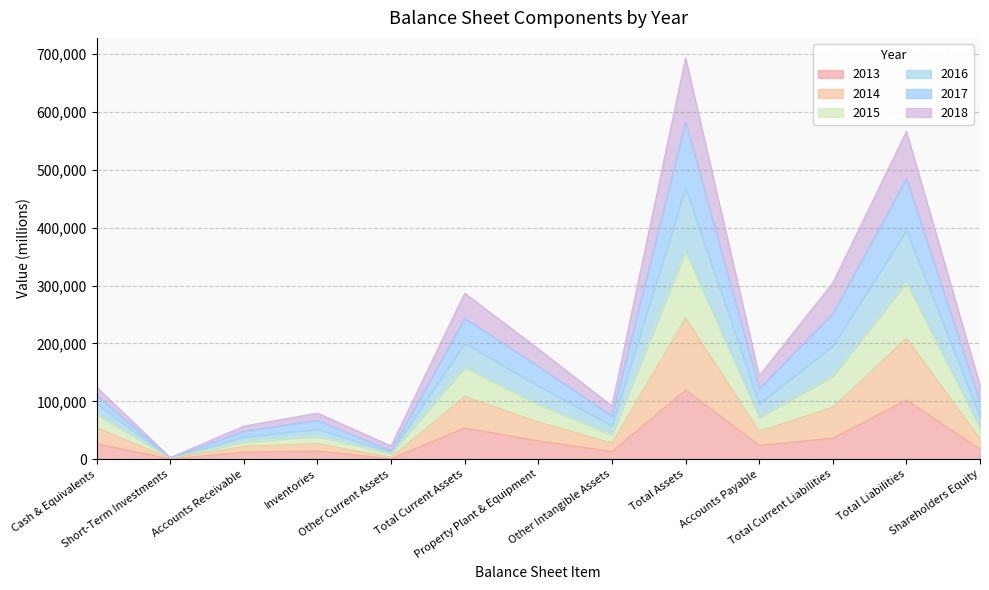

At which category does the chart reach its minimum across all series?

Short-Term Investments